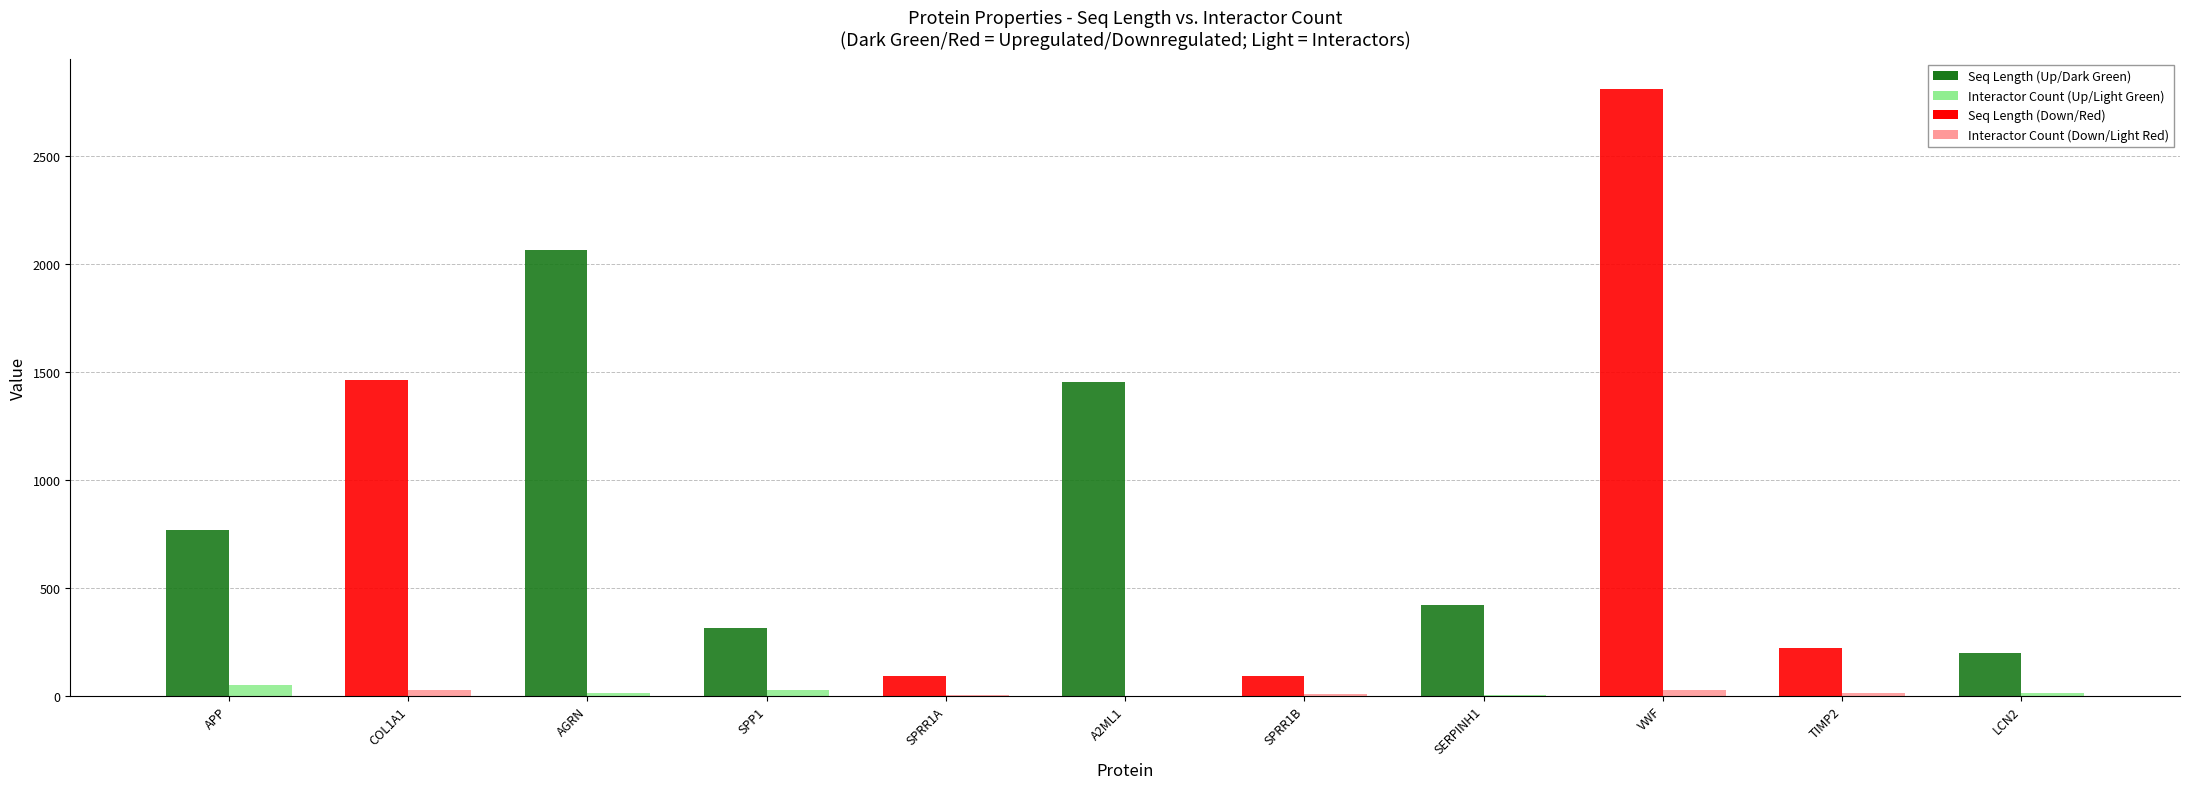

At which category is the sum across all series the highest?

VWF